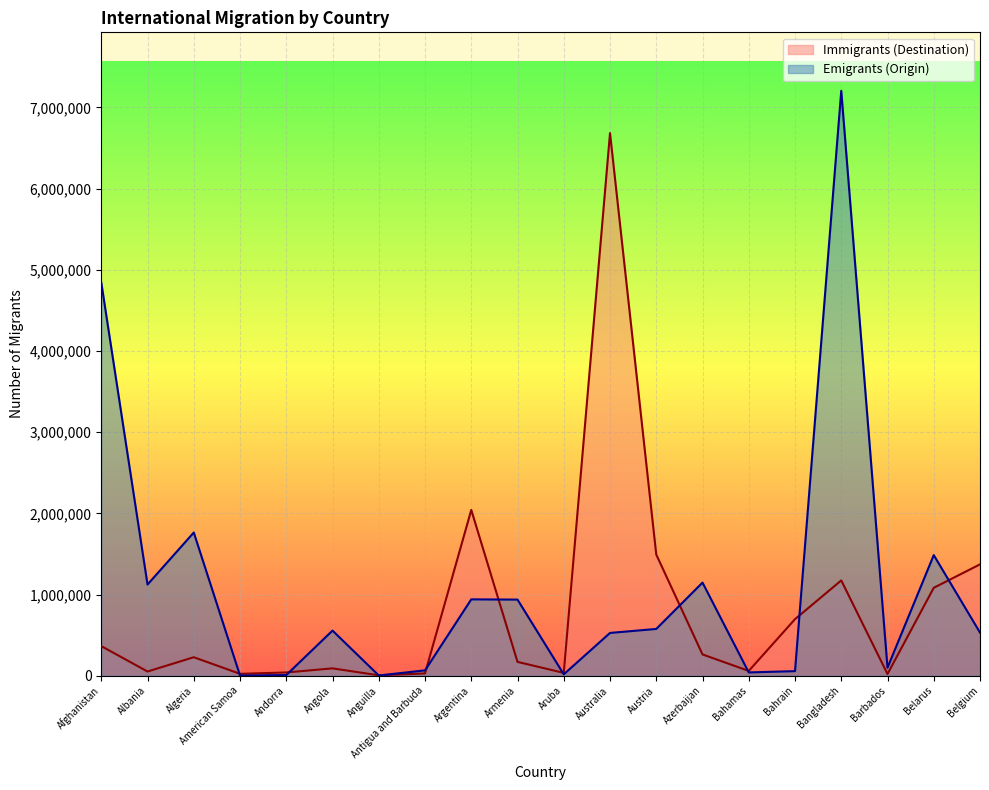

At how many categories does at least one series exceed 3299871?

3